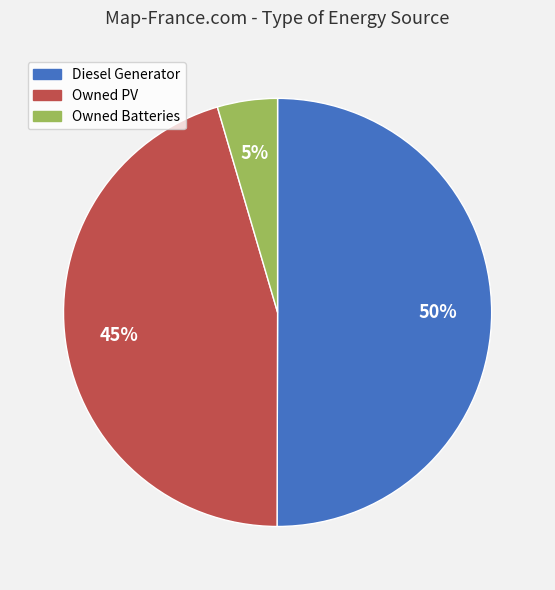

Approximately how many times larger is the value at Diesel Generator compared to Owned PV?

1.1